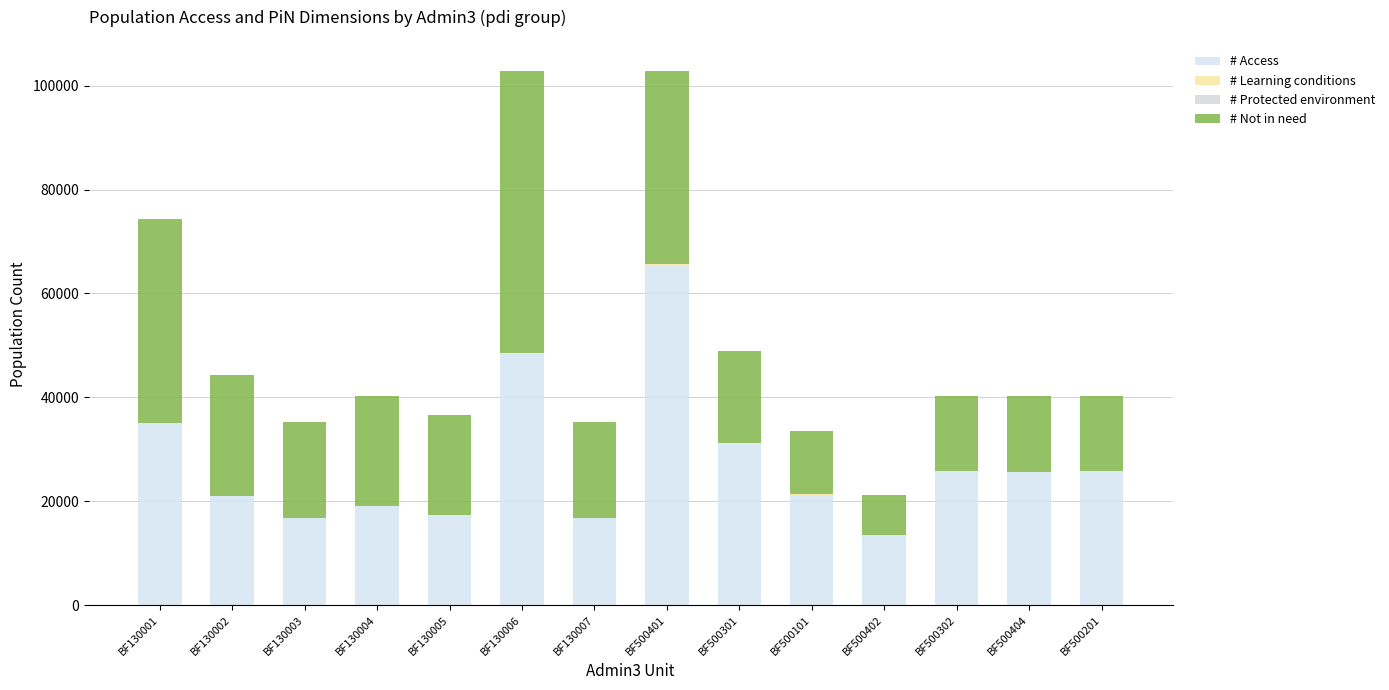

Are the bars grouped side by side (vs. stacked)?

No